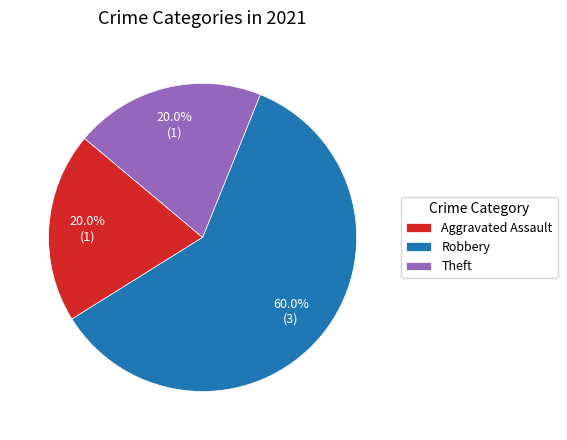

What is the total percentage of Robbery and Theft?

80.0%